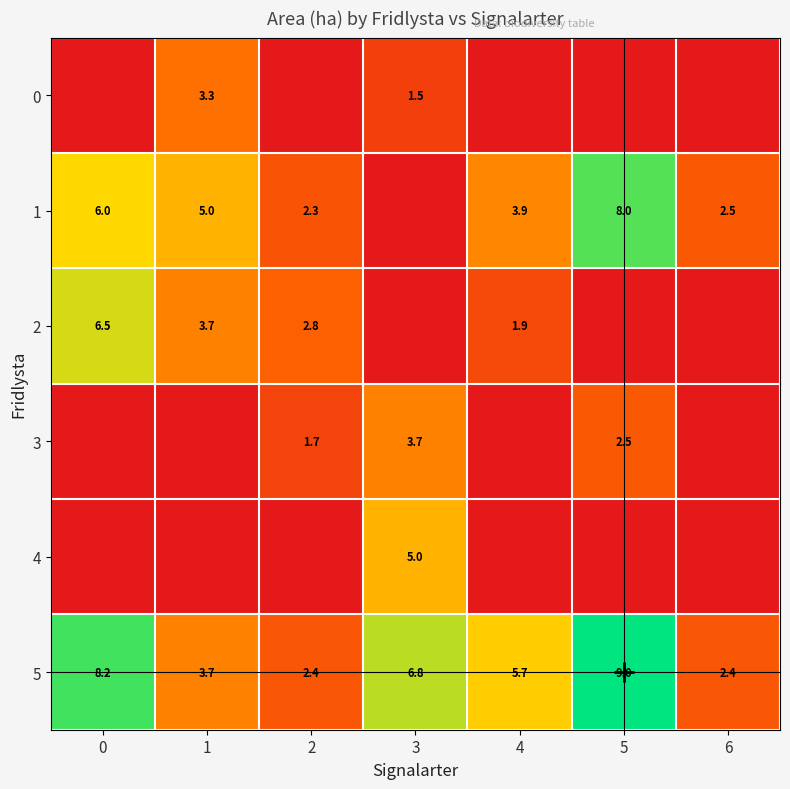

Read the 5 value at 5.

9.0